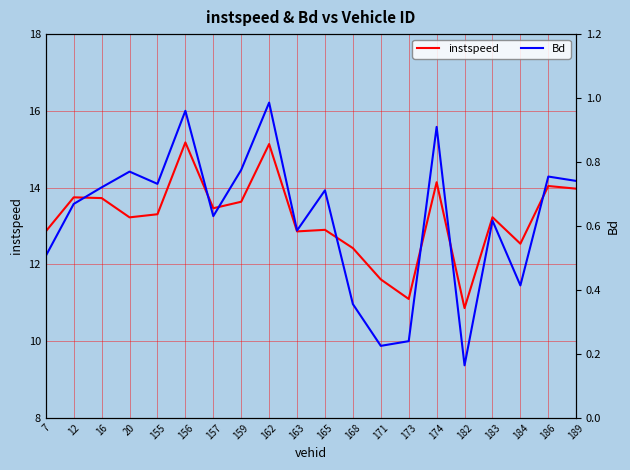

True or false: instspeed and Bd cross at least once.

False